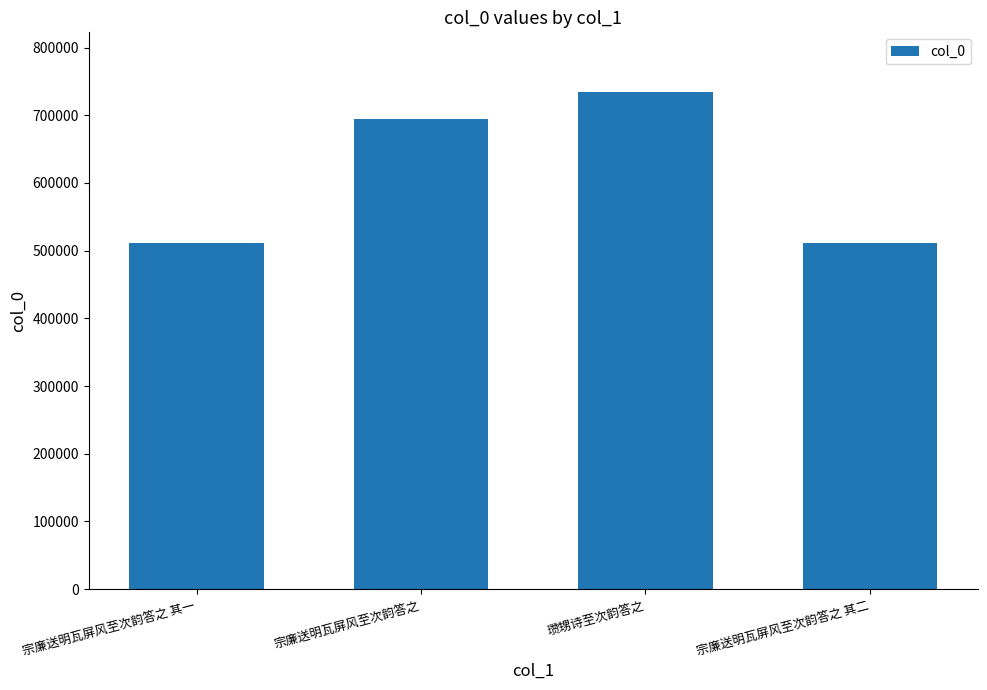

How many data points does each series have?

4